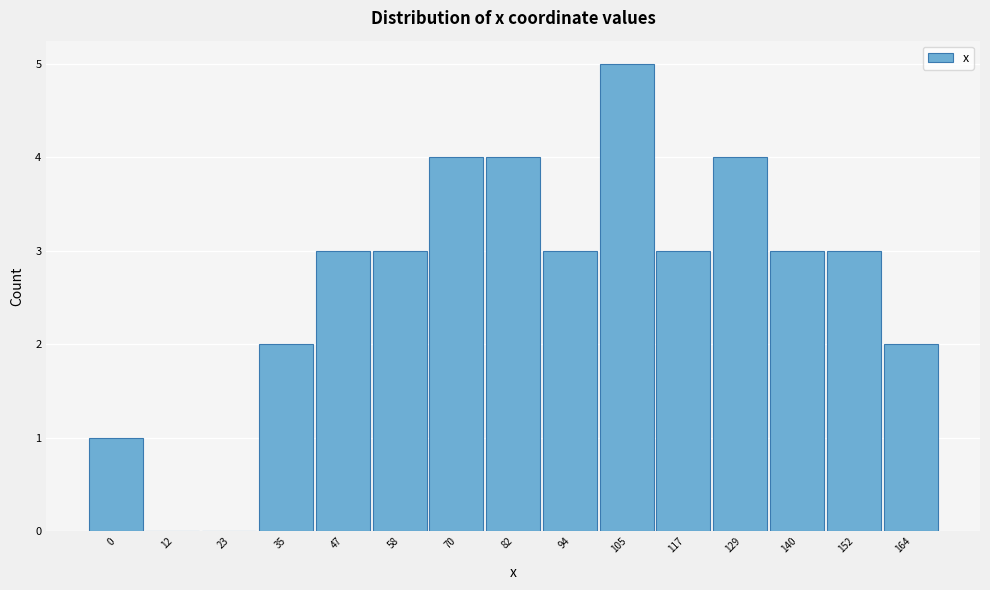

Reading left to right, extract all data points from this chart.

0=1	12=0	23=0	35=2	47=3	58=3	70=4	82=4	94=3	105=5	117=3	129=4	140=3	152=3	164=2